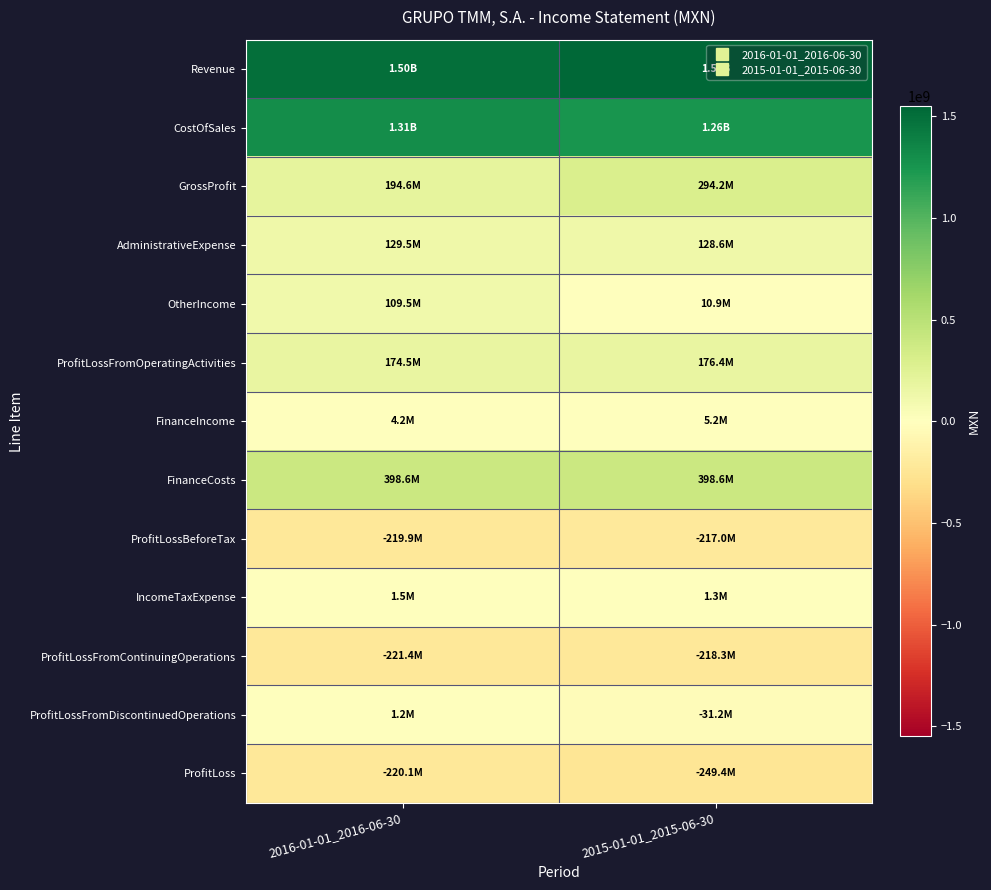

Reading left to right, list all the values displayed in this chart.

Revenue: 2016-01-01_2016-06-30=1500894000	2015-01-01_2015-06-30=1550076000
CostOfSales: 2016-01-01_2016-06-30=1306332000	2015-01-01_2015-06-30=1255911000
GrossProfit: 2016-01-01_2016-06-30=194562000	2015-01-01_2015-06-30=294165000
AdministrativeExpense: 2016-01-01_2016-06-30=129525000	2015-01-01_2015-06-30=128622000
OtherIncome: 2016-01-01_2016-06-30=109461000	2015-01-01_2015-06-30=10860000
ProfitLossFromOperatingActivities: 2016-01-01_2016-06-30=174498000	2015-01-01_2015-06-30=176403000
FinanceIncome: 2016-01-01_2016-06-30=4158000	2015-01-01_2015-06-30=5167000
FinanceCosts: 2016-01-01_2016-06-30=398556000	2015-01-01_2015-06-30=398576000
ProfitLossBeforeTax: 2016-01-01_2016-06-30=-219900000	2015-01-01_2015-06-30=-217006000
IncomeTaxExpense: 2016-01-01_2016-06-30=1453000	2015-01-01_2015-06-30=1251000
ProfitLossFromContinuingOperations: 2016-01-01_2016-06-30=-221353000	2015-01-01_2015-06-30=-218257000
ProfitLossFromDiscontinuedOperations: 2016-01-01_2016-06-30=1239000	2015-01-01_2015-06-30=-31153000
ProfitLoss: 2016-01-01_2016-06-30=-220114000	2015-01-01_2015-06-30=-249410000